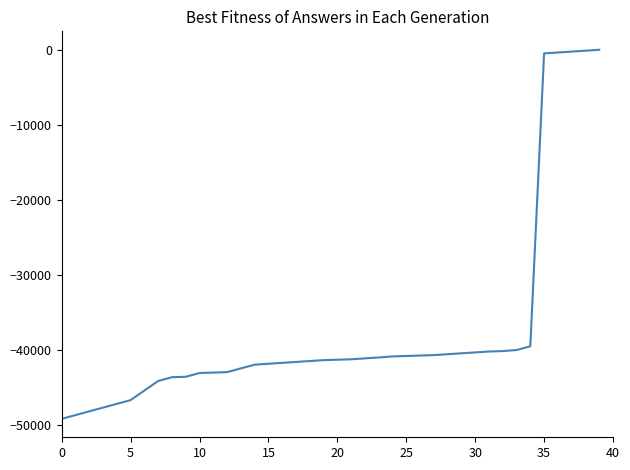

What is the difference between the maximum and minimum values?

49202.4